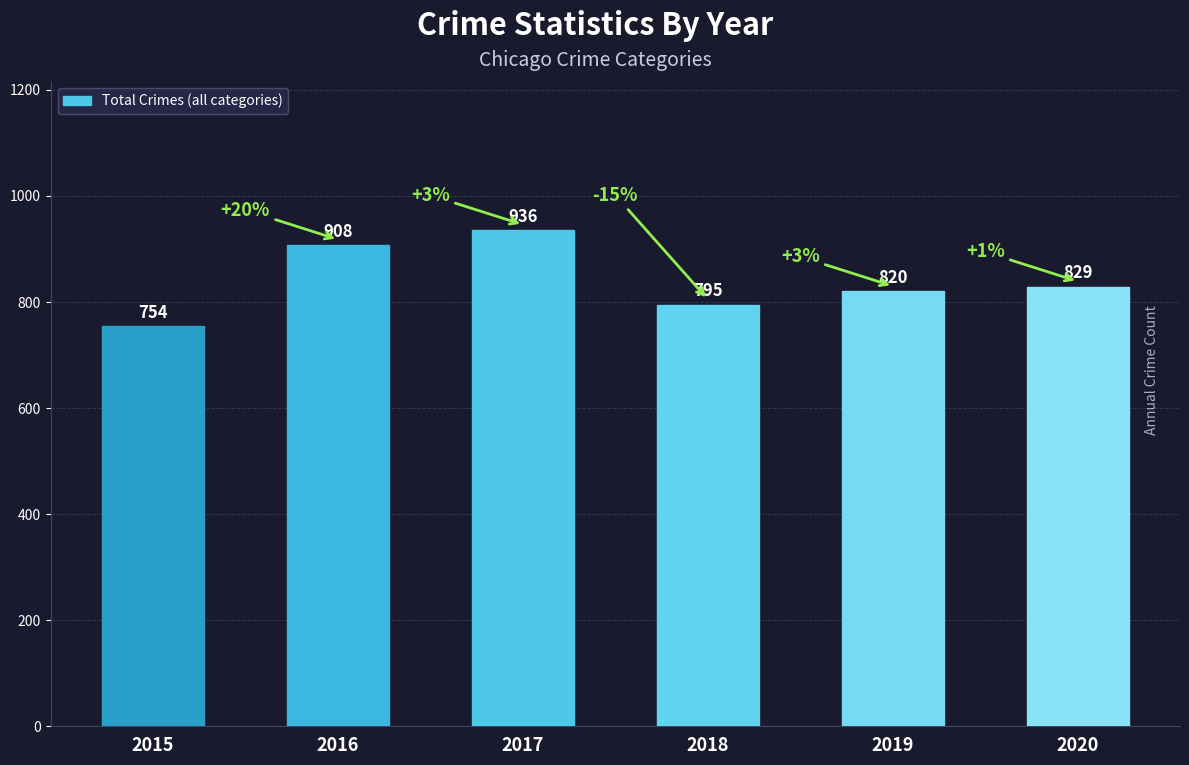

What value does the data have at 2017?

936